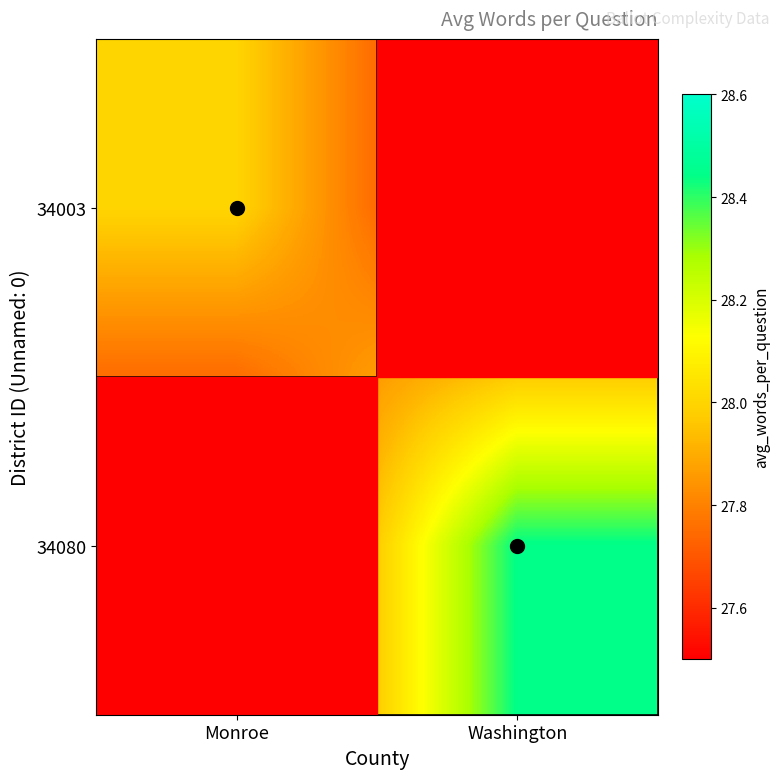

Between Monroe and Washington, which series saw the biggest shift?

34080